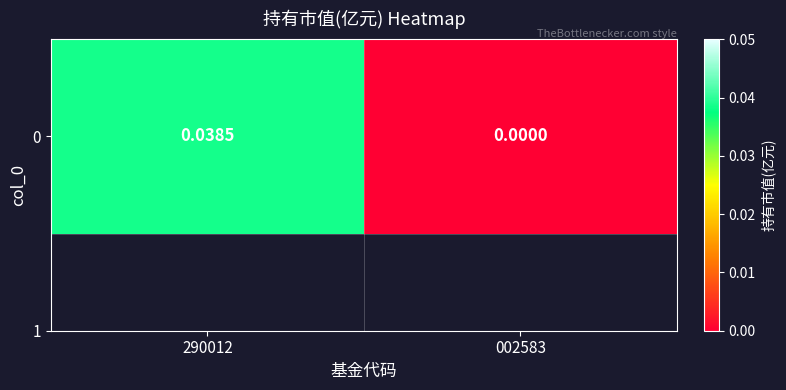

Rank the categories by value from lowest to highest.

002583, 290012